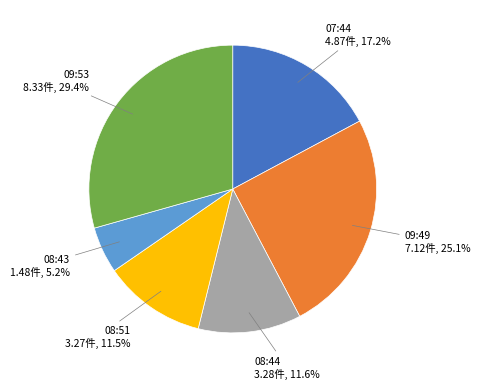

Is there any slice that represents more than half of the pie?

No